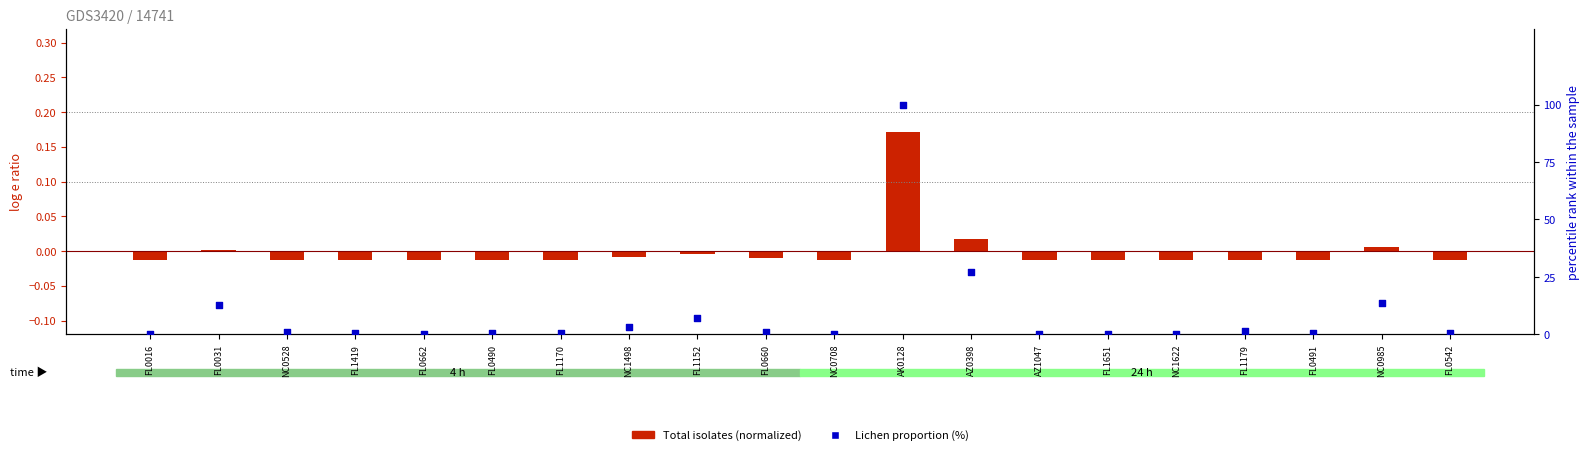

At how many categories does at least one series exceed 50?

1